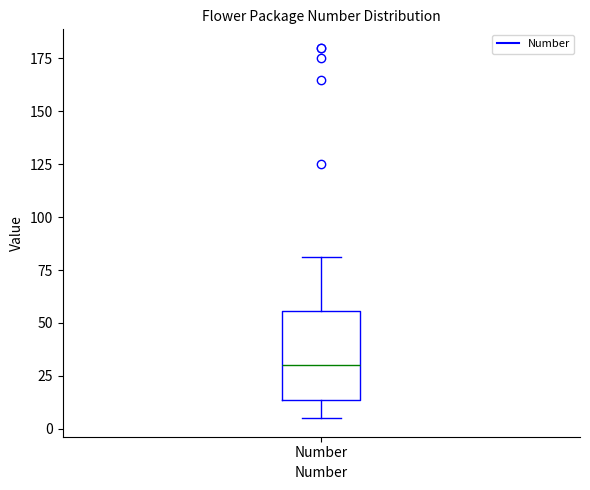

Where is the upper edge of the box for Number on the y-axis? The values are not printed on the chart, so give them approximately, as read against the axis.

55